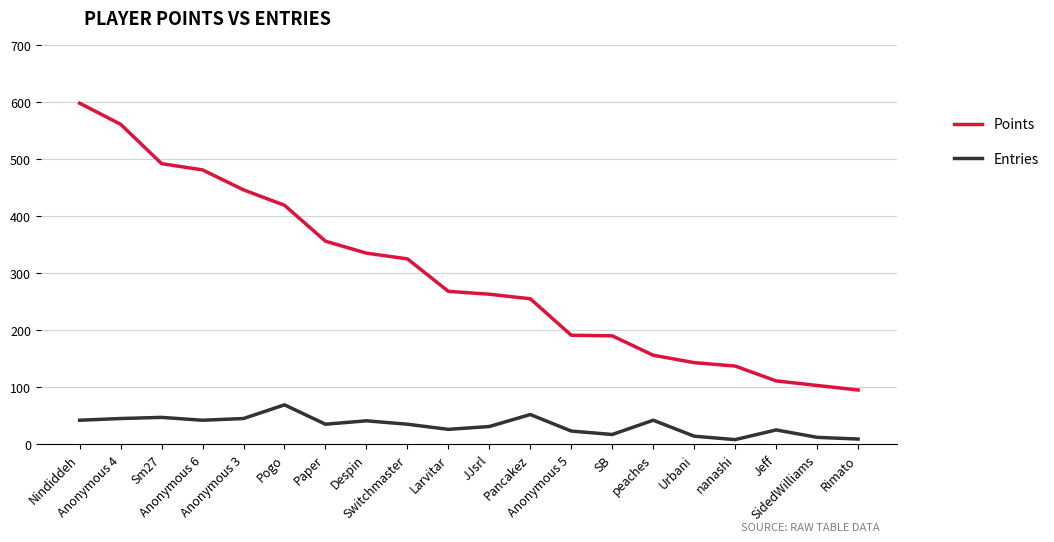

Which series has the largest total across all categories?

Points